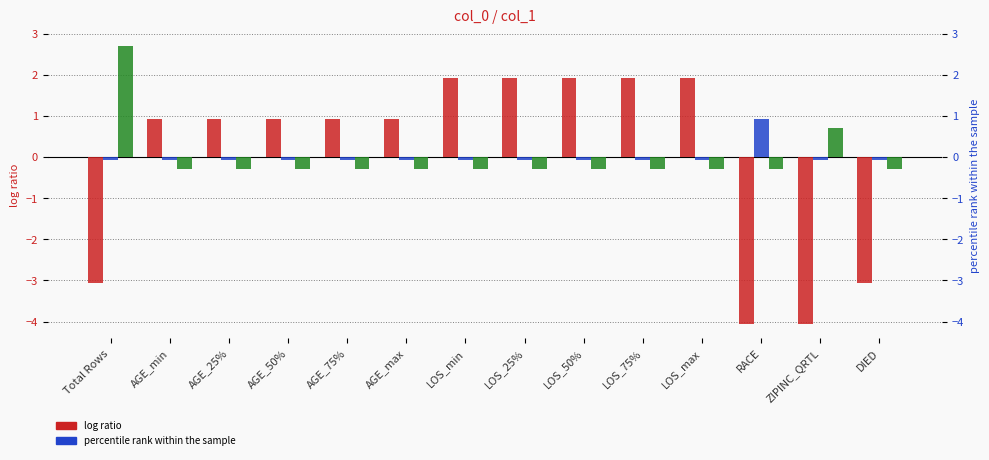

What is the label of the 12th bar from the right?

AGE_25%